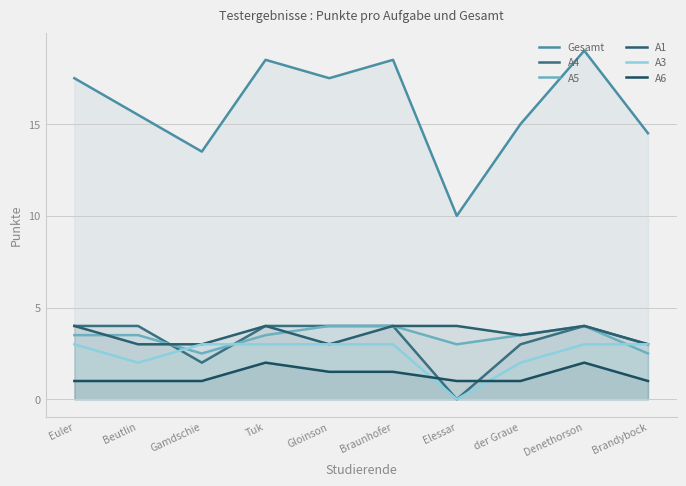

What is the sum of the A4 values at Braunhofer and Denethorson?

8.0